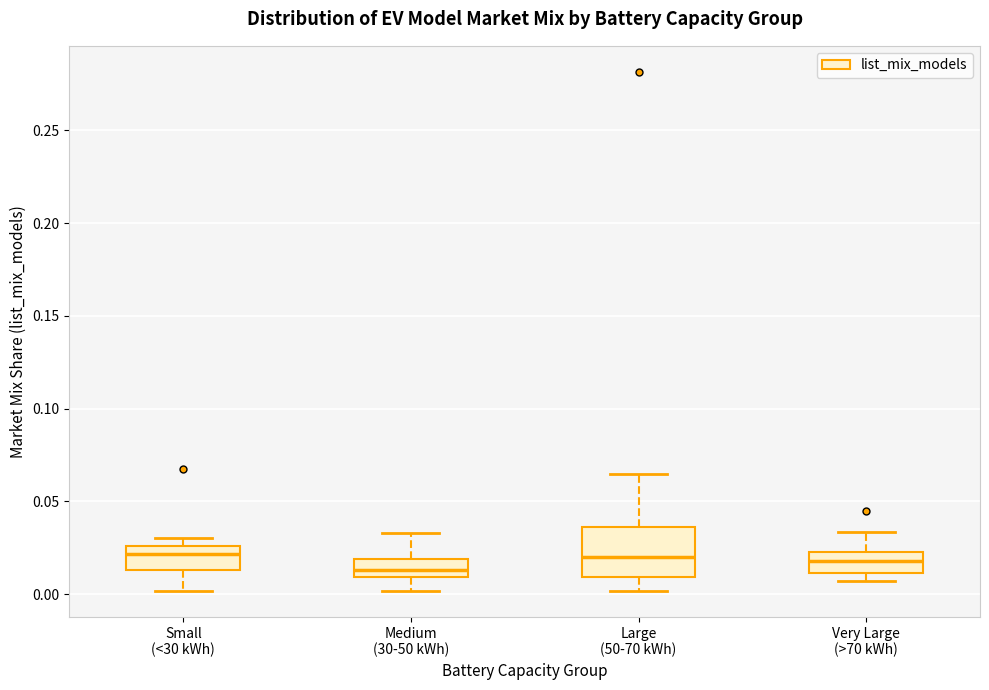

Reading left to right, transcribe this box plot: for each box, give where its median line is, the range the box spans, and where its two whiskers end, as read against the y-axis. The values are not printed on the chart, so give them approximately, as read against the axis.

Small (<30 kWh): median 0.020, box 0.015 to 0.025, whiskers 0.000 to 0.030
Medium (30-50 kWh): median 0.015, box 0.010 to 0.020, whiskers 0.000 to 0.035
Large (50-70 kWh): median 0.020, box 0.010 to 0.035, whiskers 0.000 to 0.065
Very Large (>70 kWh): median 0.020, box 0.010 to 0.025, whiskers 0.005 to 0.035